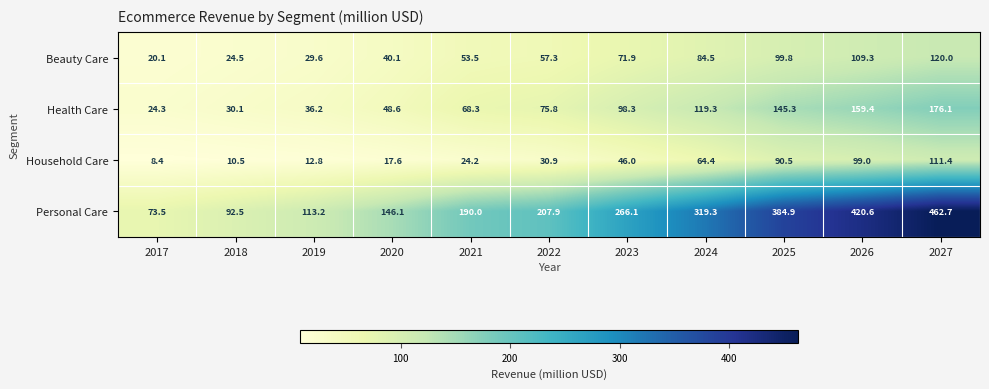

How many series are shown in this chart?

4